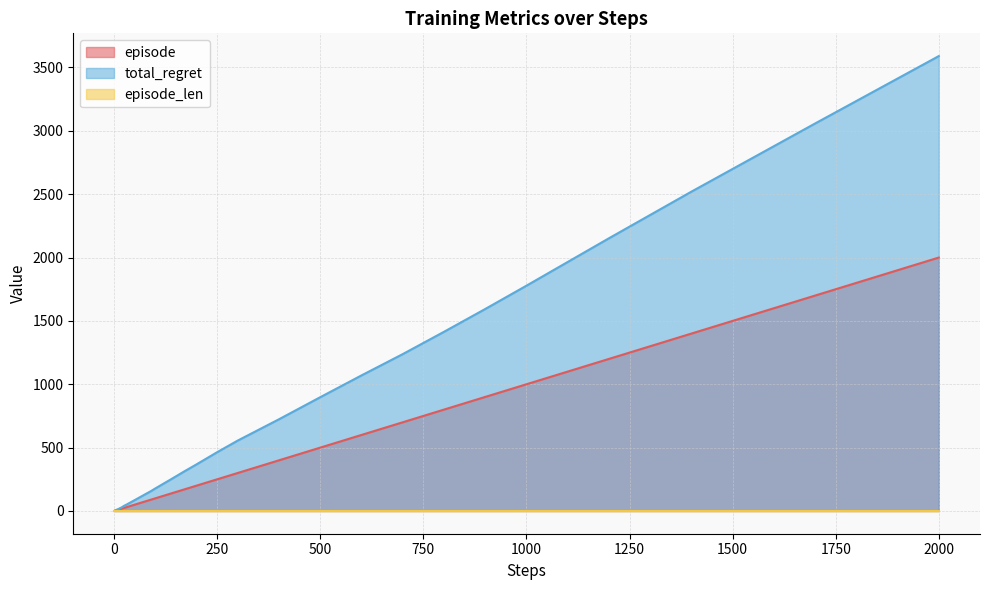

Which series has the widest spread of values?

total_regret